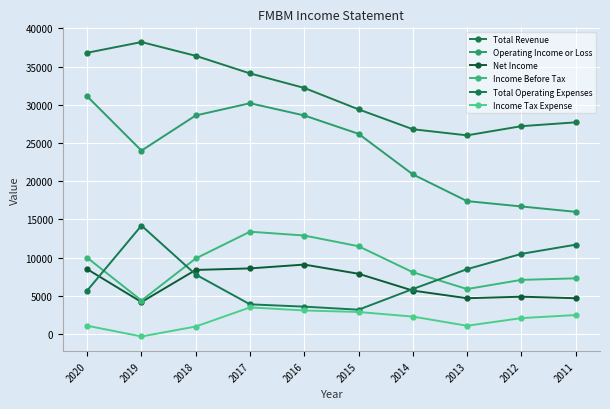

Which series has the largest range (max minus min)?

Operating Income or Loss